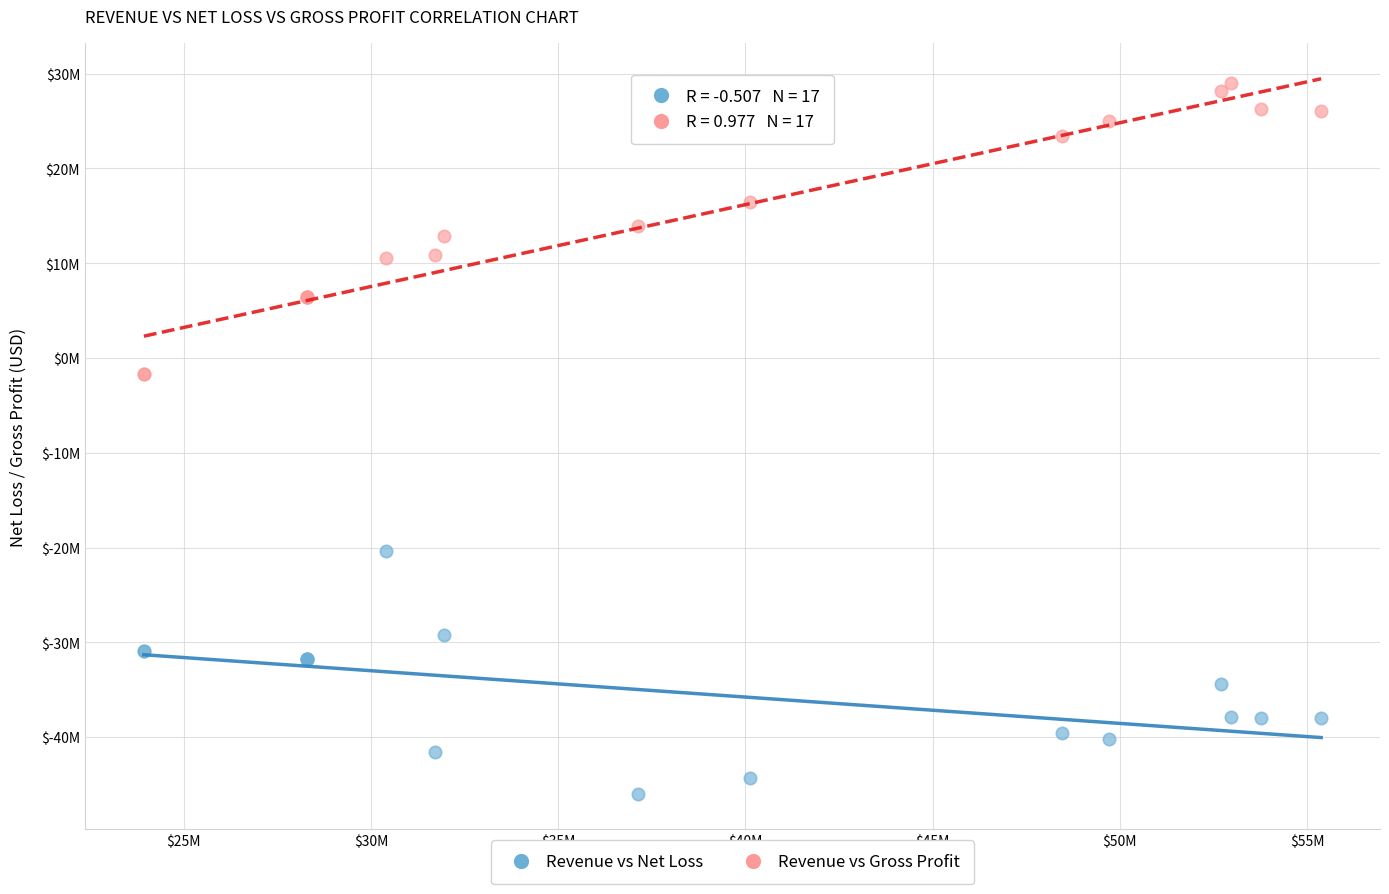

Which series reaches the minimum Y coordinate?

Revenue vs Net Loss